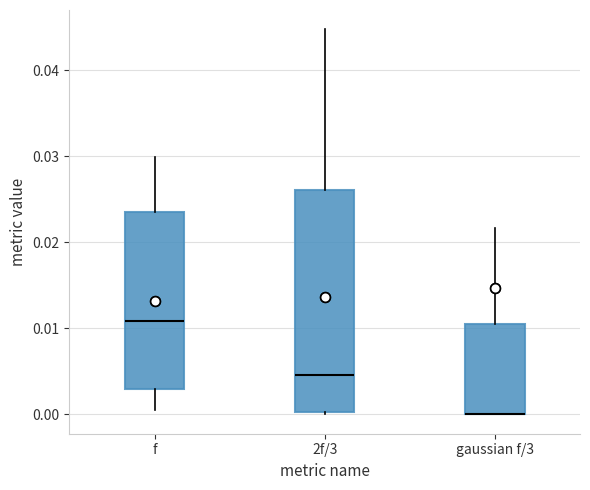

Reading left to right, read every box against the y-axis: the position of its median line, the range the box covers, and the ends of its whiskers. The values are not printed on the chart, so give them approximately, as read against the axis.

f: median 0.011, box 0.003 to 0.024, whiskers 0.000 to 0.030
2f/3: median 0.005, box 0.000 to 0.026, whiskers 0.000 to 0.045
gaussian f/3: median 0.000 (drawn on the box's lower edge), box 0.000 to 0.011, whiskers 0.000 to 0.022